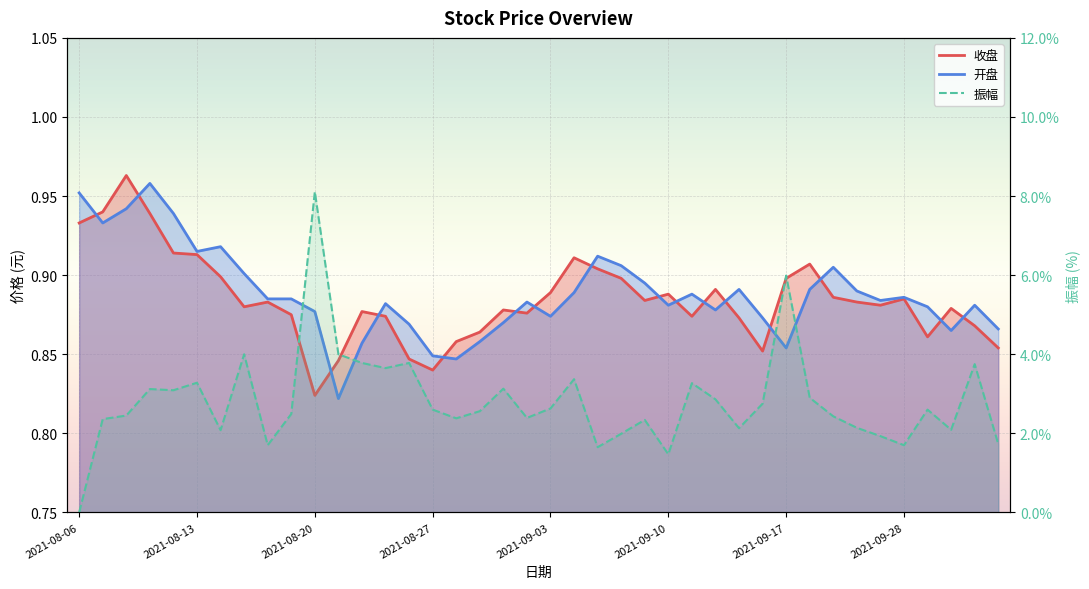

Rank the series by their maximum value, from highest to lowest.

振幅, 收盘, 开盘